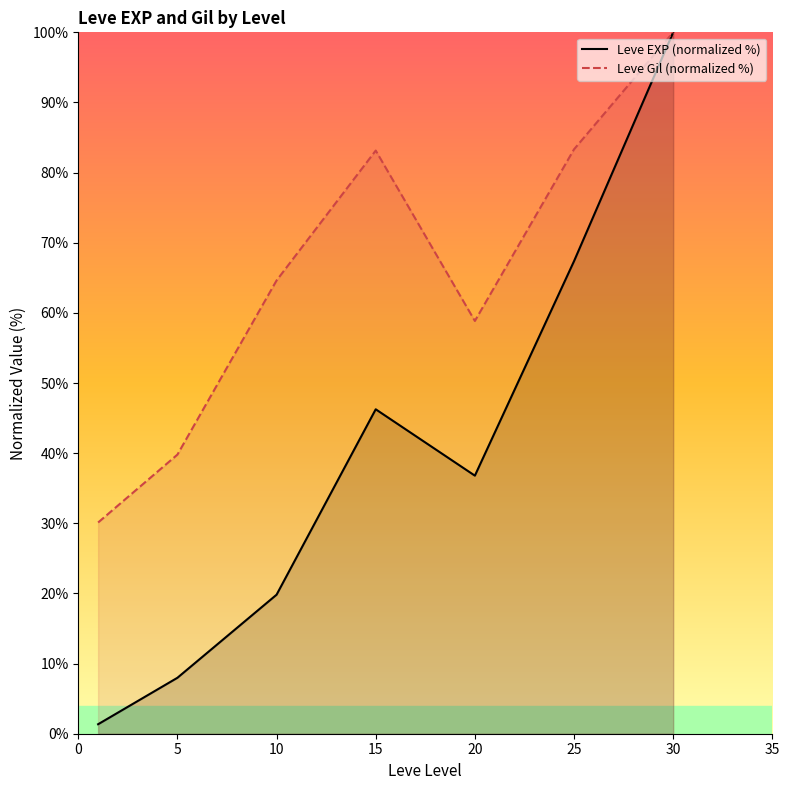

True or false: Leve Gil (normalized %) and Leve EXP (normalized %) intersect in this chart.

False